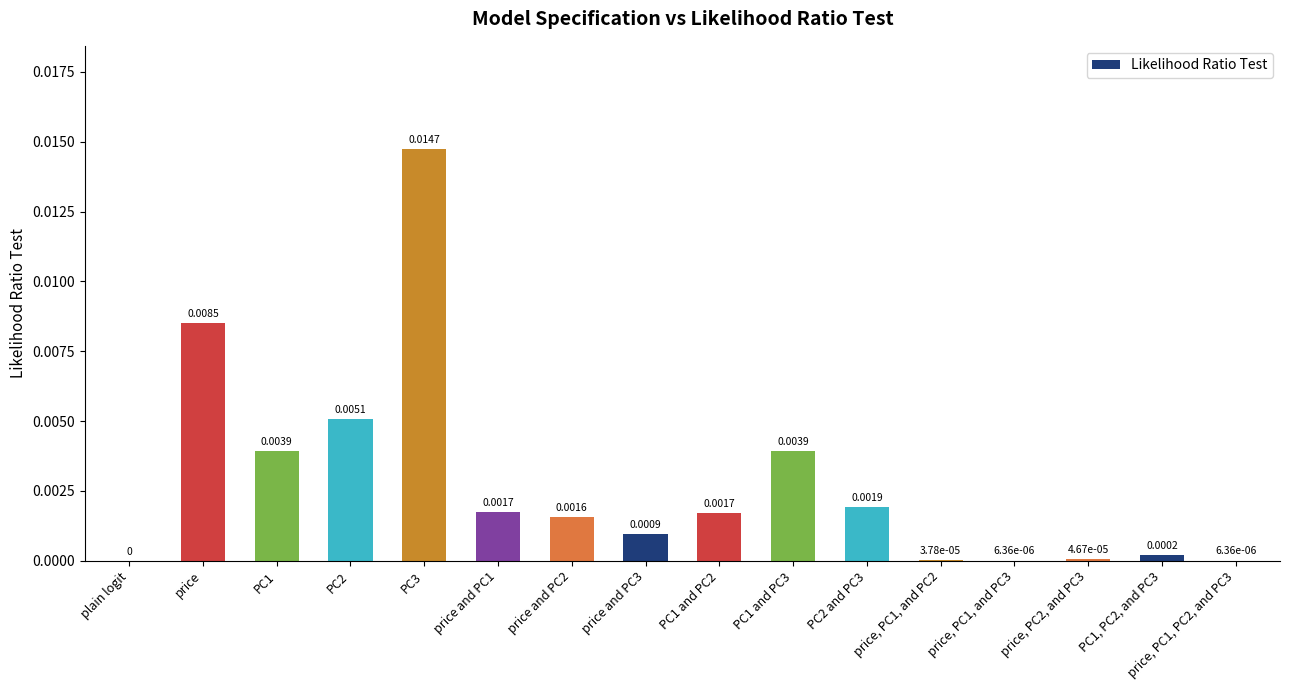

Which has a higher value, price, PC2, and PC3 or price and PC2?

price and PC2